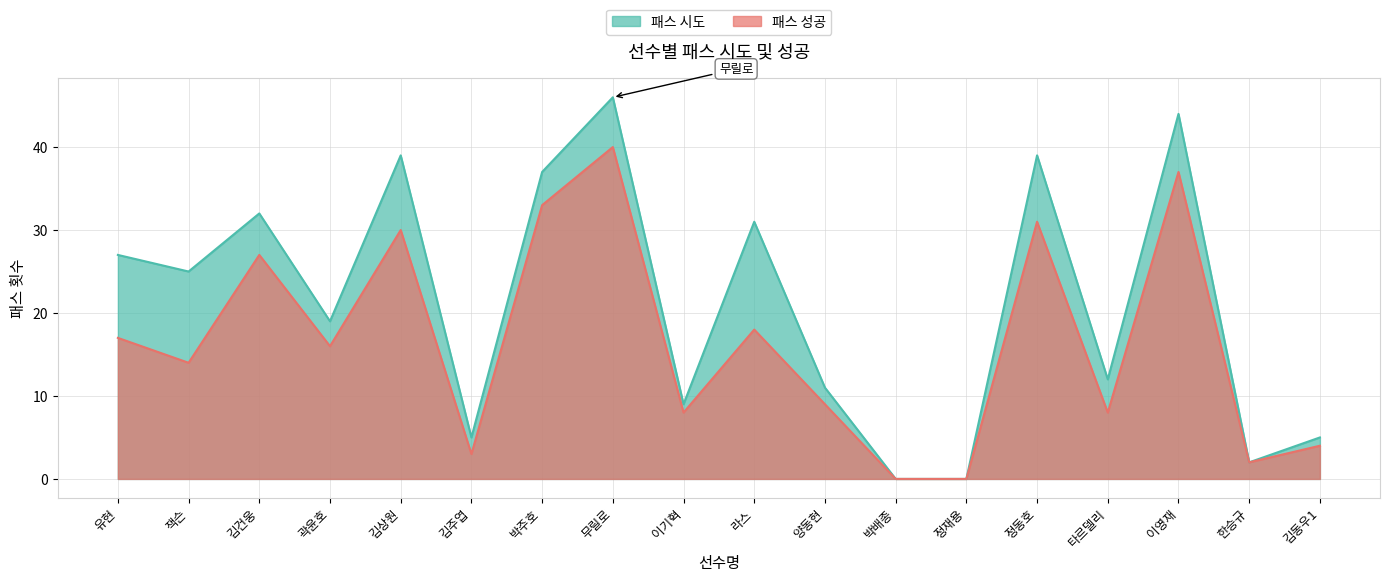

True or false: 패스 시도 and 패스 성공 cross at least once.

False